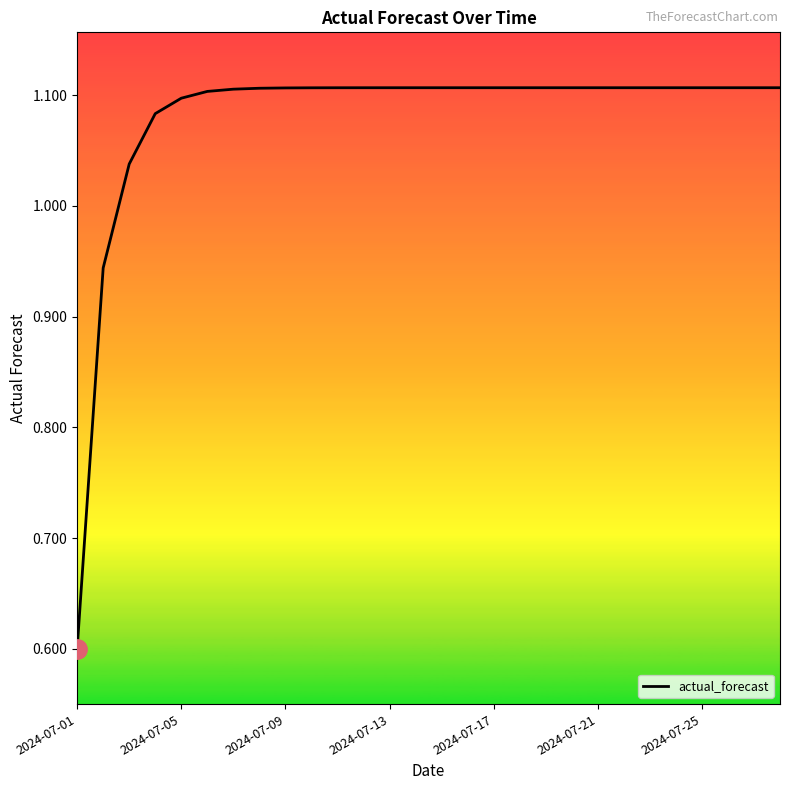

What is the smallest value displayed?

0.6